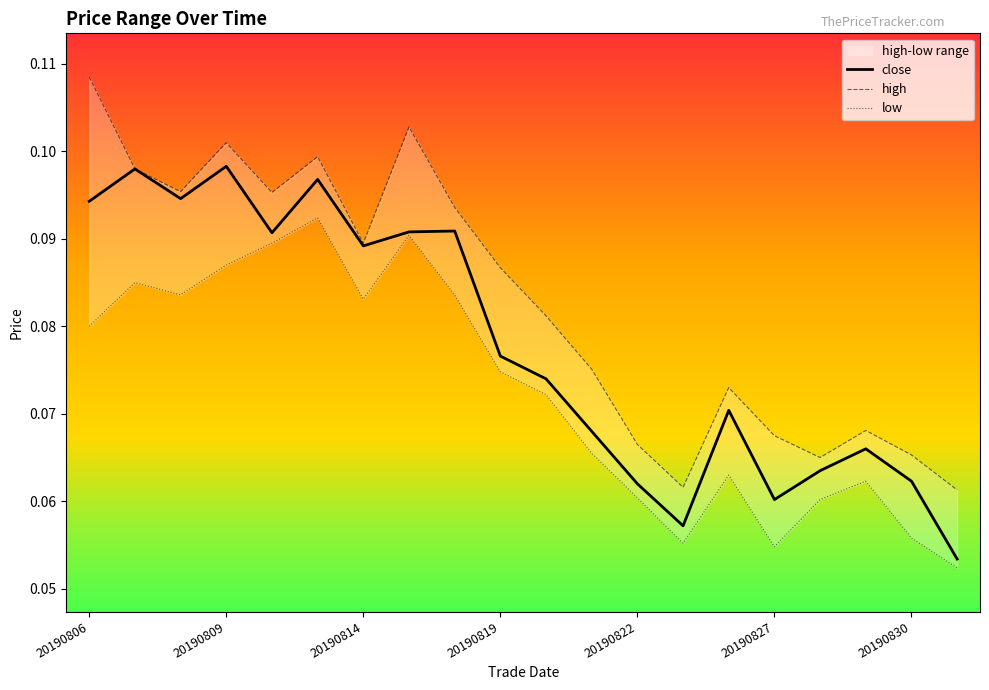

What is the maximum value shown in the chart?

0.1